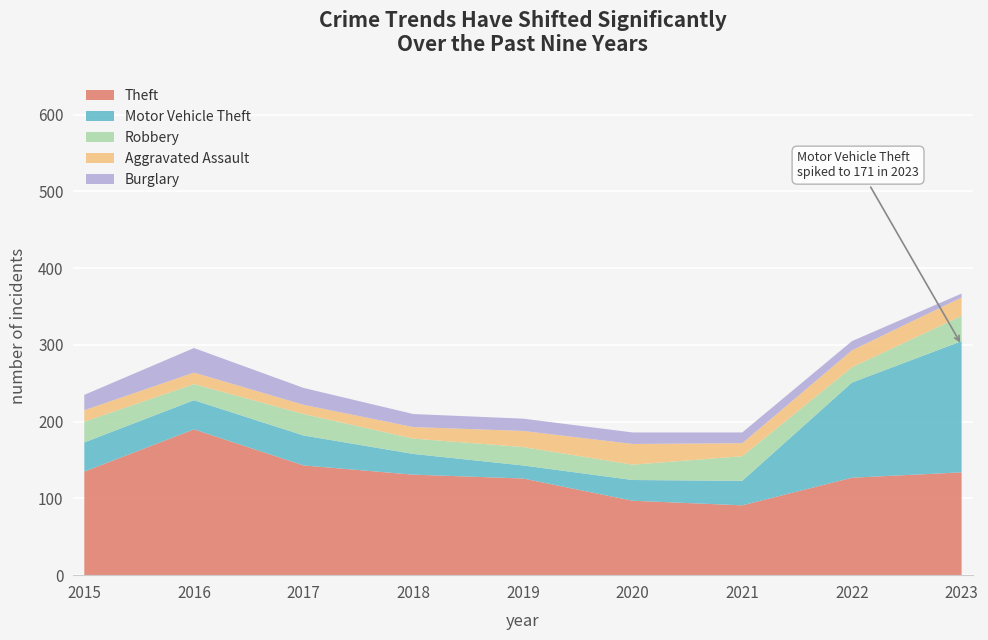

Reading left to right, what are all the values shown in this chart?

Theft: 2015=135	2016=190	2017=143	2018=131	2019=126	2020=97	2021=91	2022=127	2023=134
Motor Vehicle Theft: 2015=38	2016=38	2017=39	2018=27	2019=17	2020=27	2021=32	2022=124	2023=171
Robbery: 2015=27	2016=21	2017=28	2018=20	2019=24	2020=20	2021=32	2022=20	2023=33
Aggravated Assault: 2015=15	2016=15	2017=12	2018=15	2019=21	2020=27	2021=17	2022=22	2023=24
Burglary: 2015=20	2016=32	2017=22	2018=17	2019=16	2020=15	2021=14	2022=12	2023=5